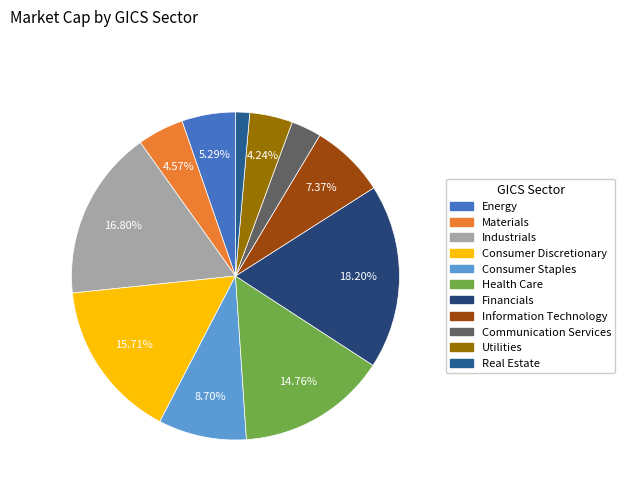

Does Consumer Discretionary represent more than half of the total?

No